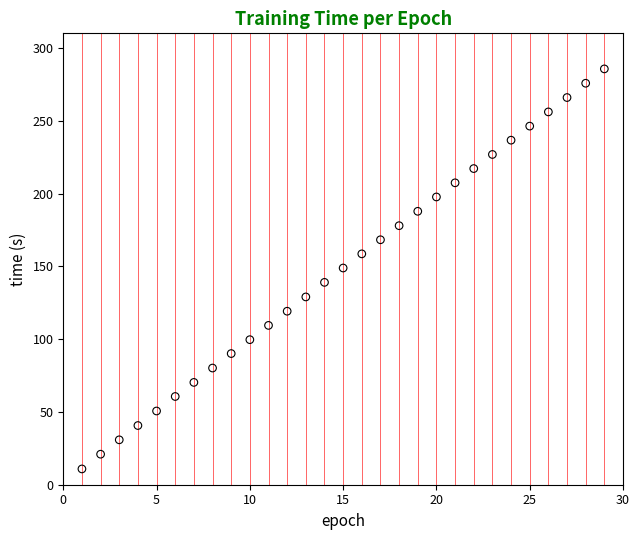

What is the range of X values (max minus min)?

28.0